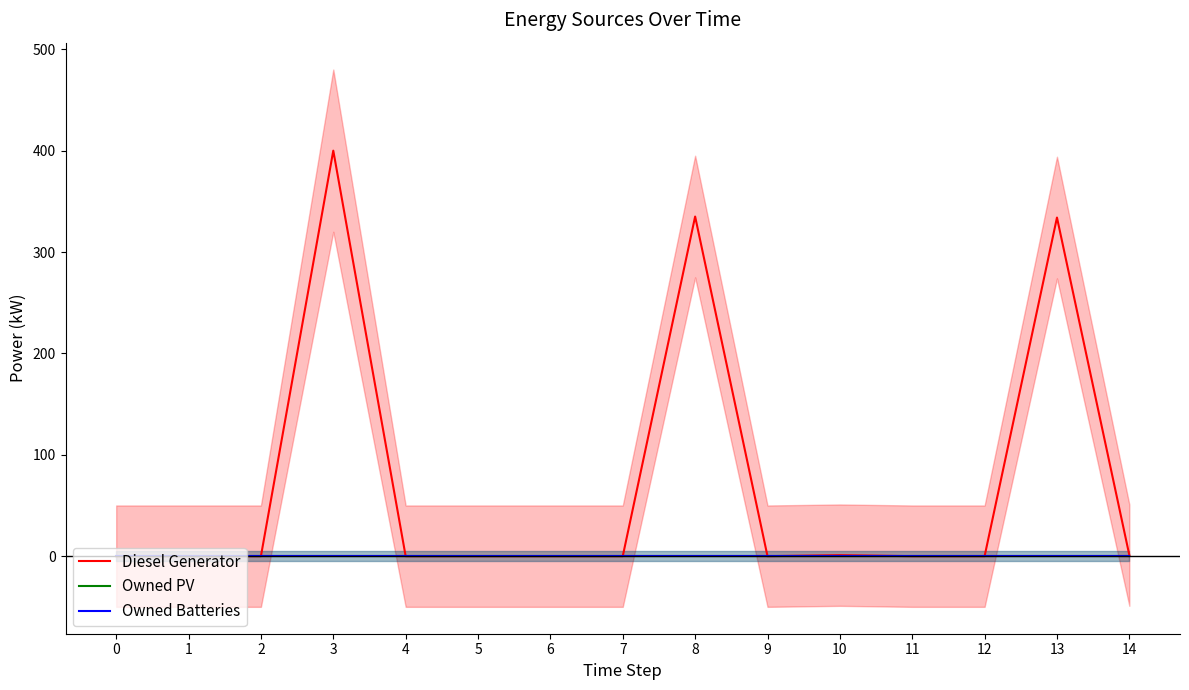

True or false: Diesel Generator and Owned Batteries intersect in this chart.

False